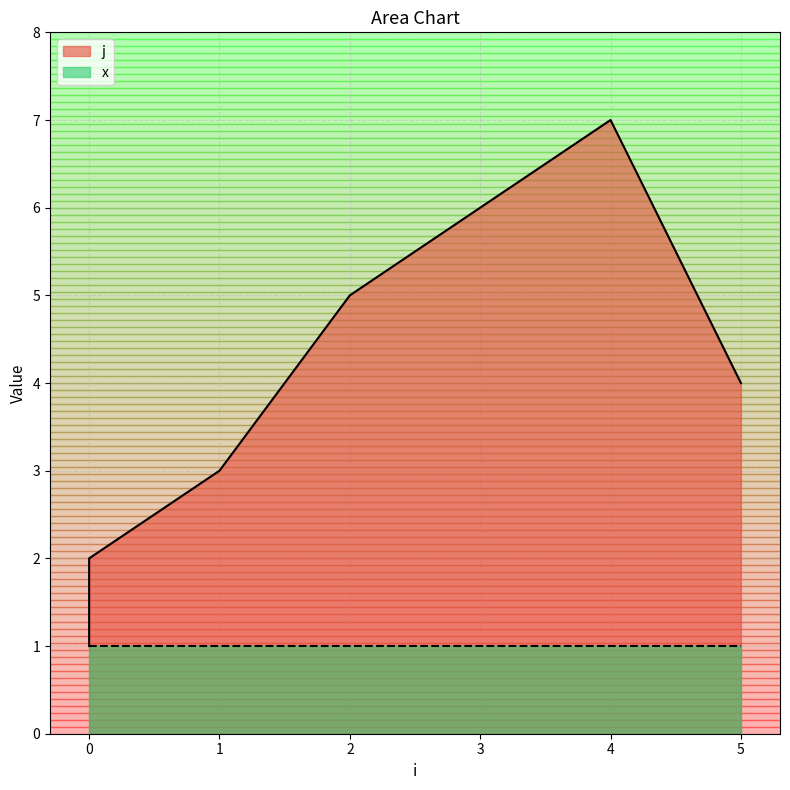

Reading right to left, list all the values displayed in this chart.

4	7	6	5	3	2	1